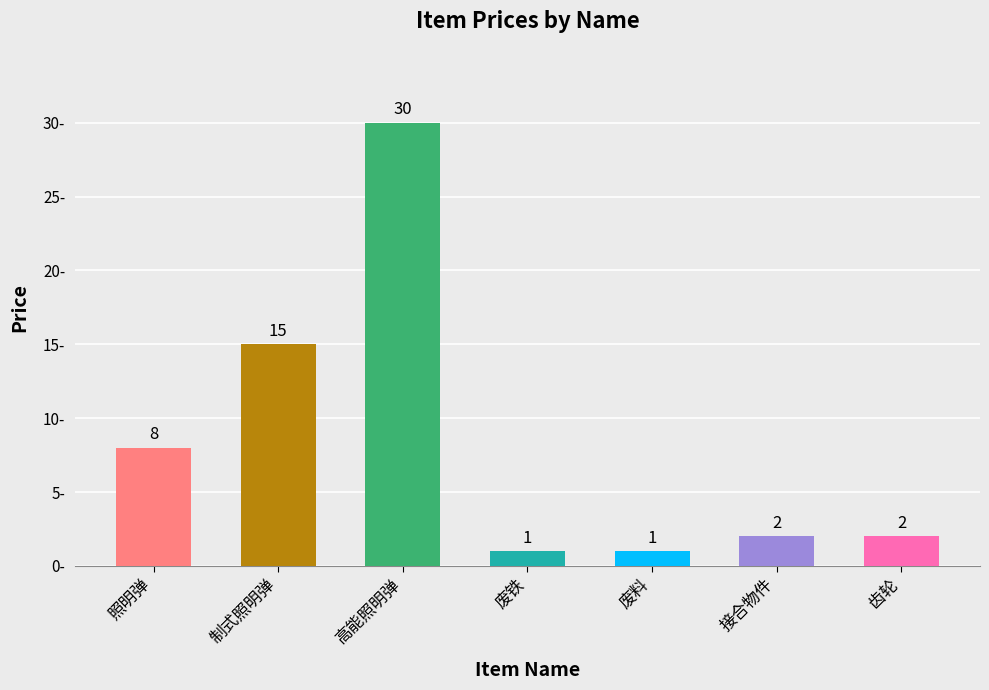

What is the sum of the values at 废铁 and 高能照明弹?

31